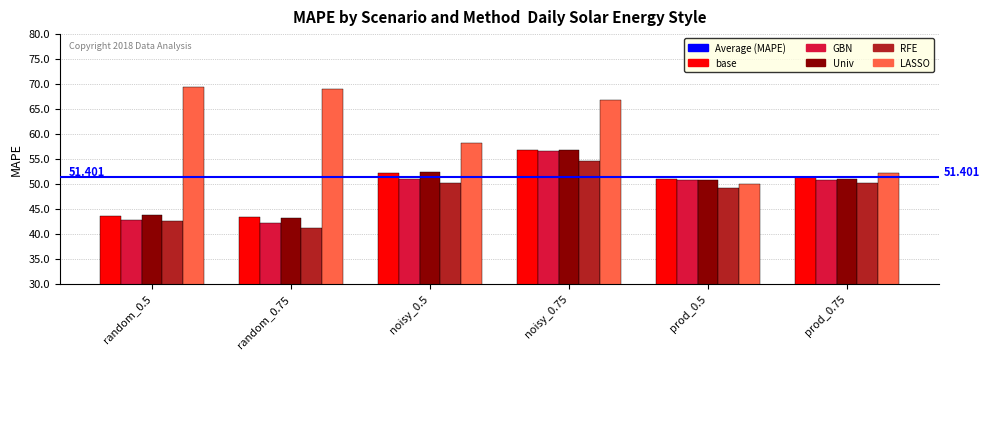

Is it true that GBN equals 67.4 at prod_0.75?

False